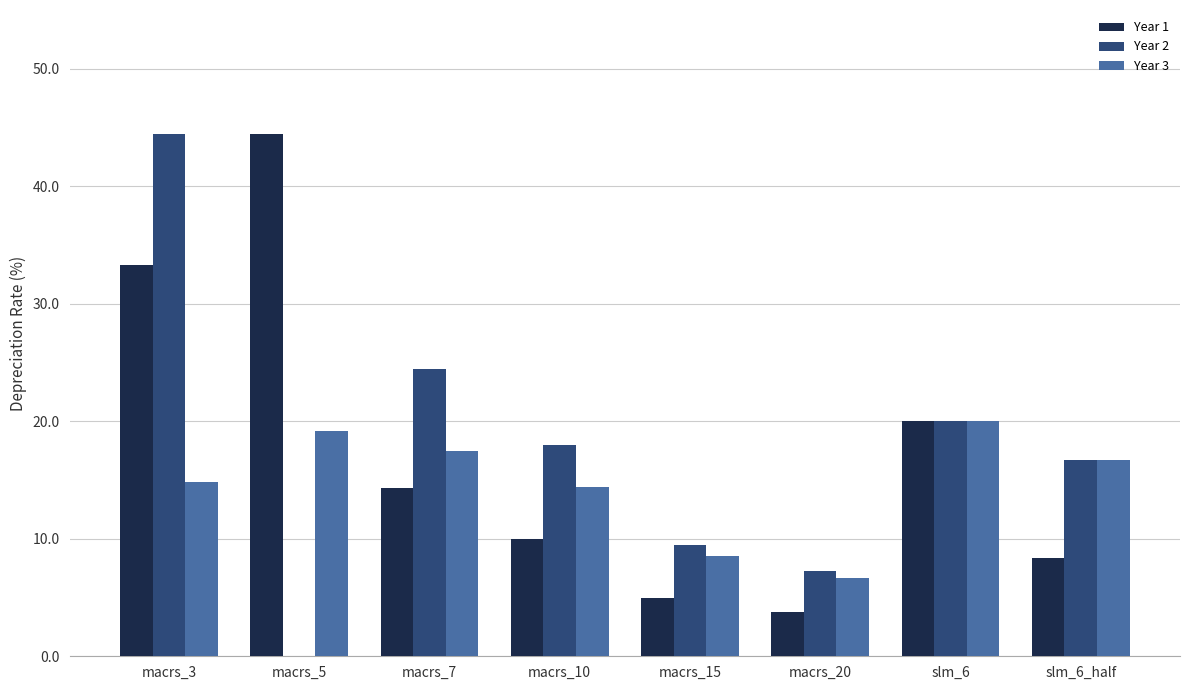

What is the spread (max minus min) of values at macrs_20?

3.5